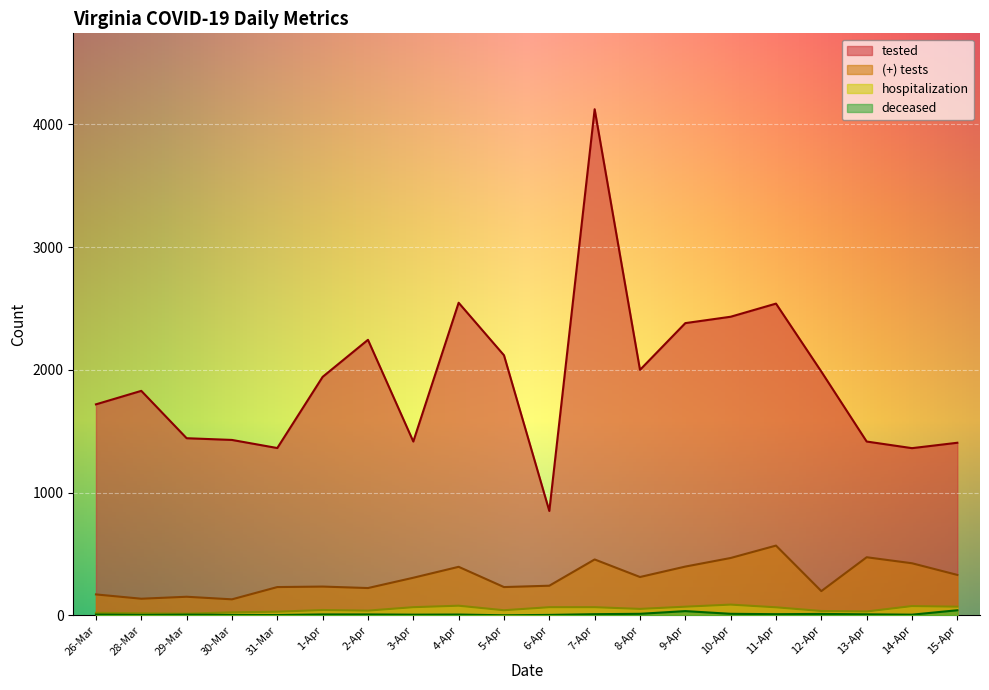

What are all the series names shown in the legend?

tested, (+) tests, hospitalization, deceased